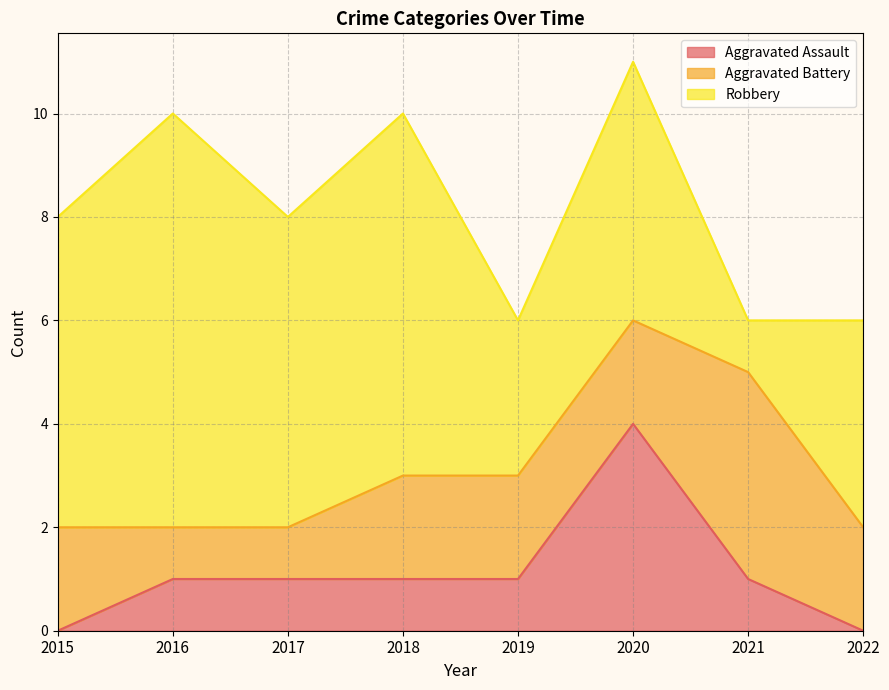

Reading right to left, what are all the values shown in this chart?

Aggravated Assault: 0	1	4	1	1	1	1	0
Aggravated Battery: 2	4	2	2	2	1	1	2
Robbery: 4	1	5	3	7	6	8	6